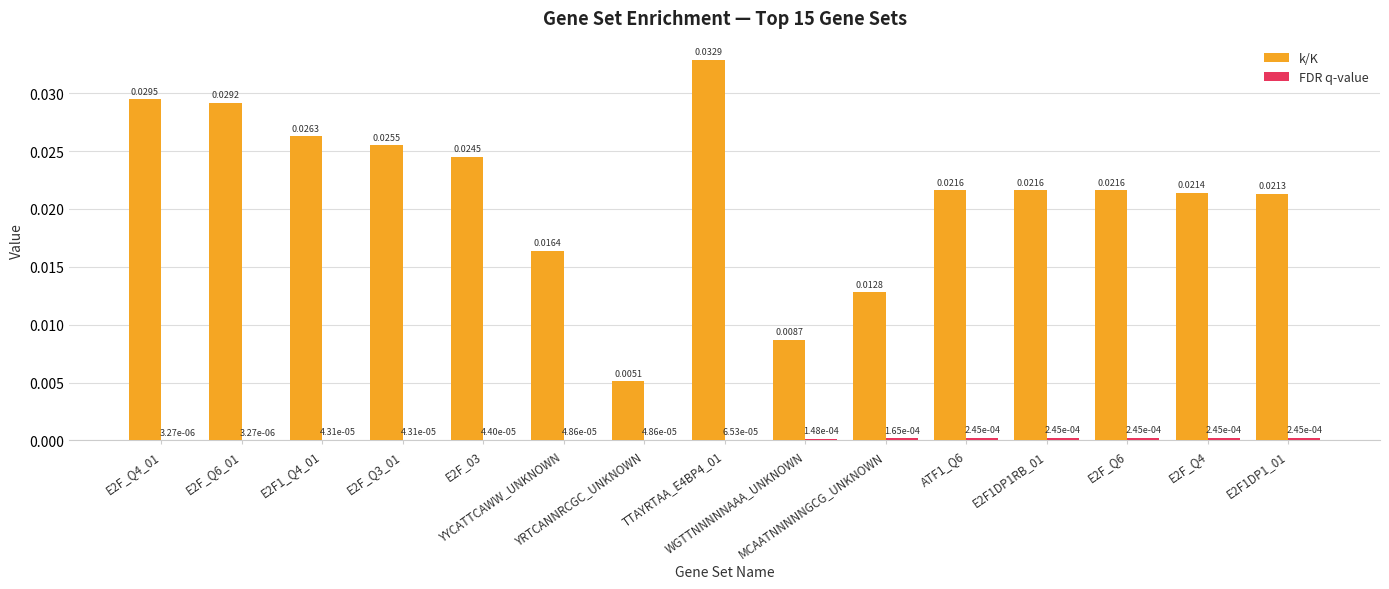

Which series has the largest total across all categories?

k/K